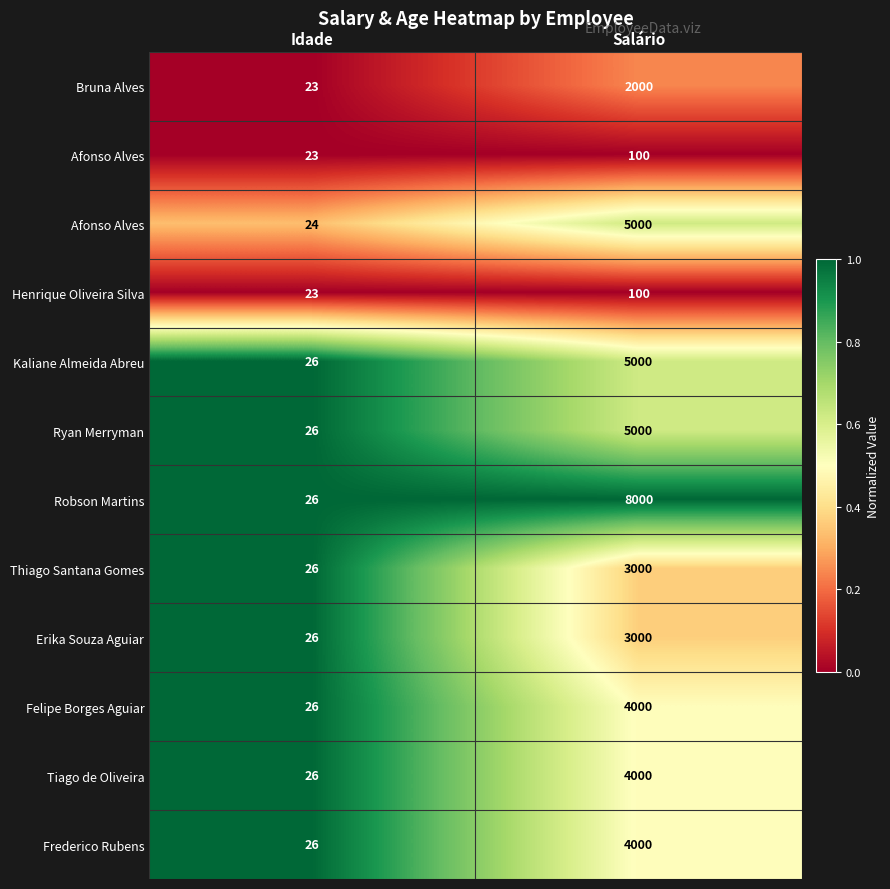

What is the total value across all series at Idade?

8.3